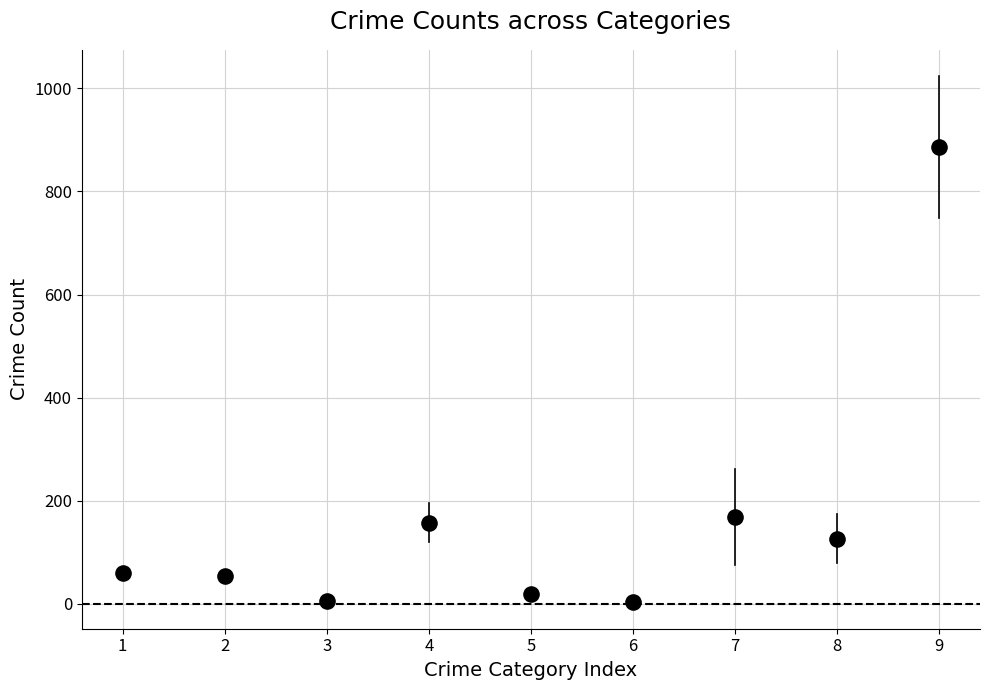

What is the range of X values (max minus min)?

8.0